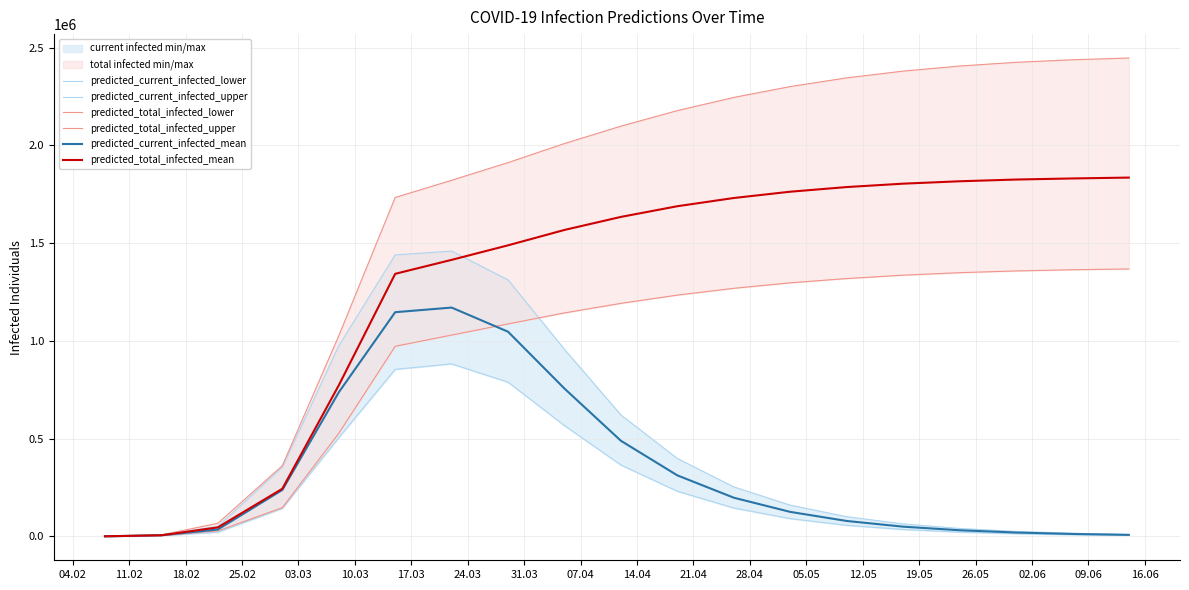

What is the maximum value for predicted_total_infected_mean?

1835678